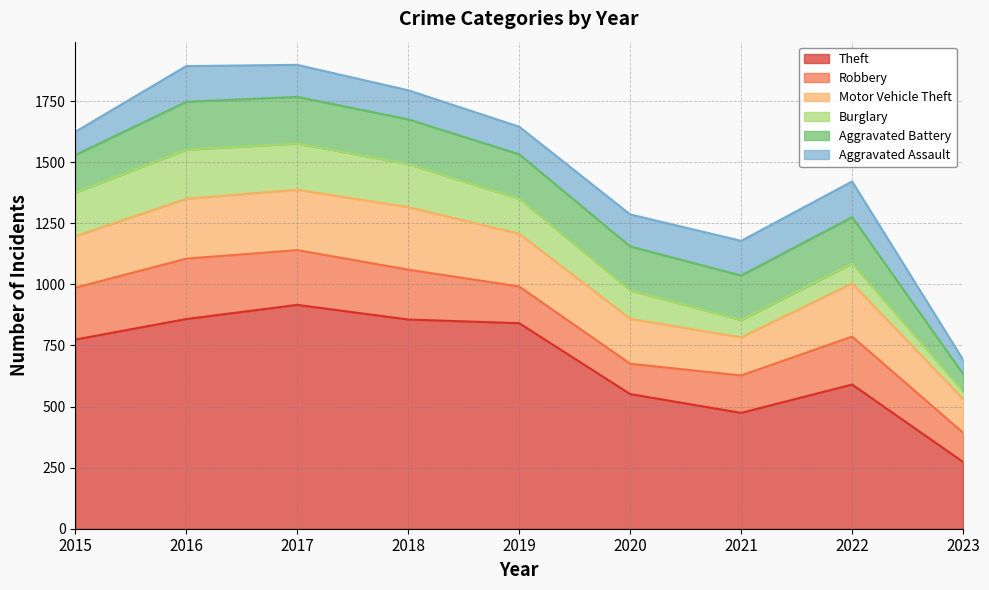

How many lines are shown in the chart?

6